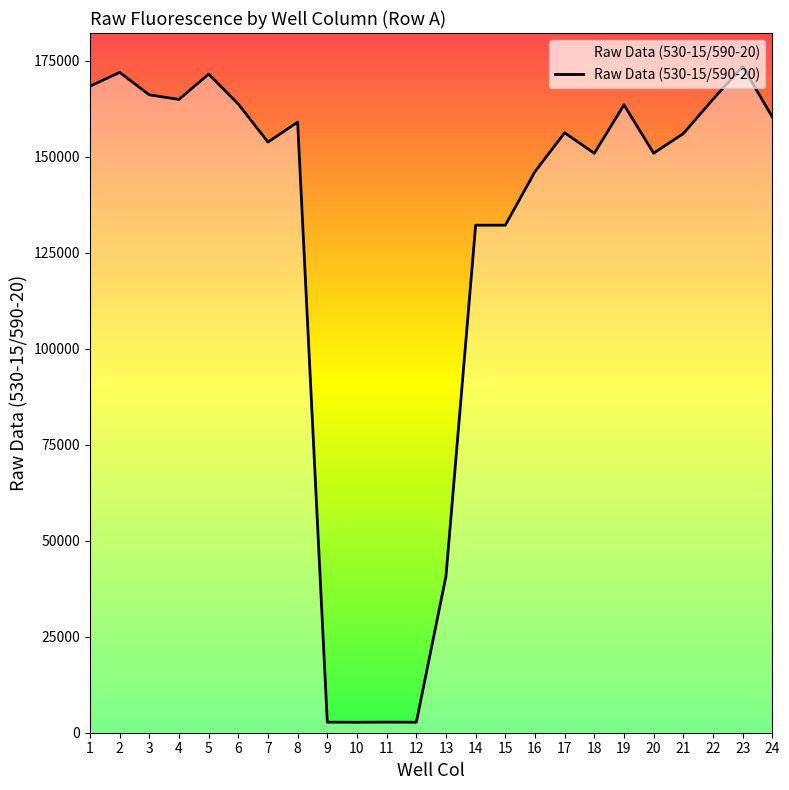

Which has a higher value, 22 or 7?

22